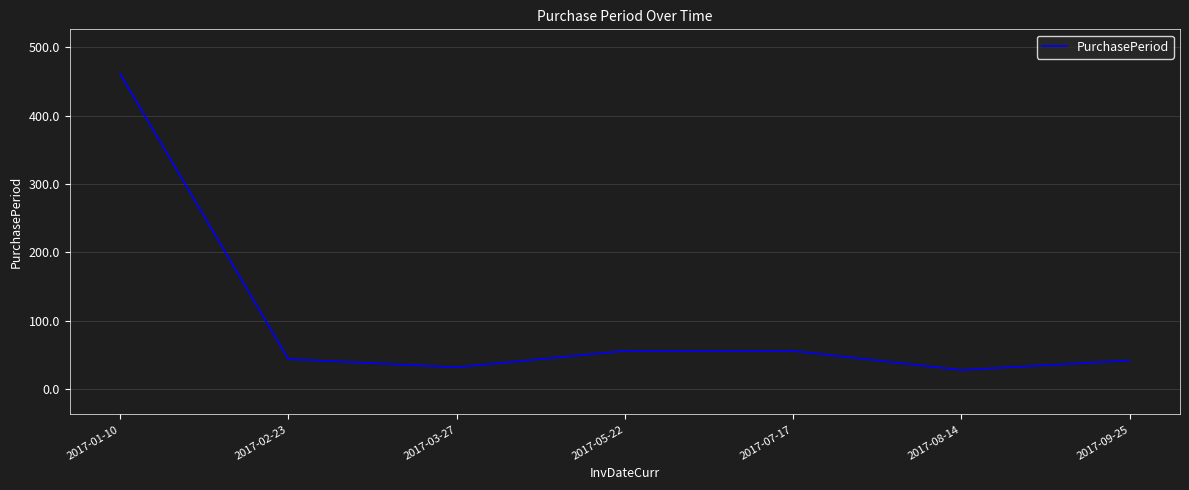

At which category does the data reach its first local valley?

2017-03-27